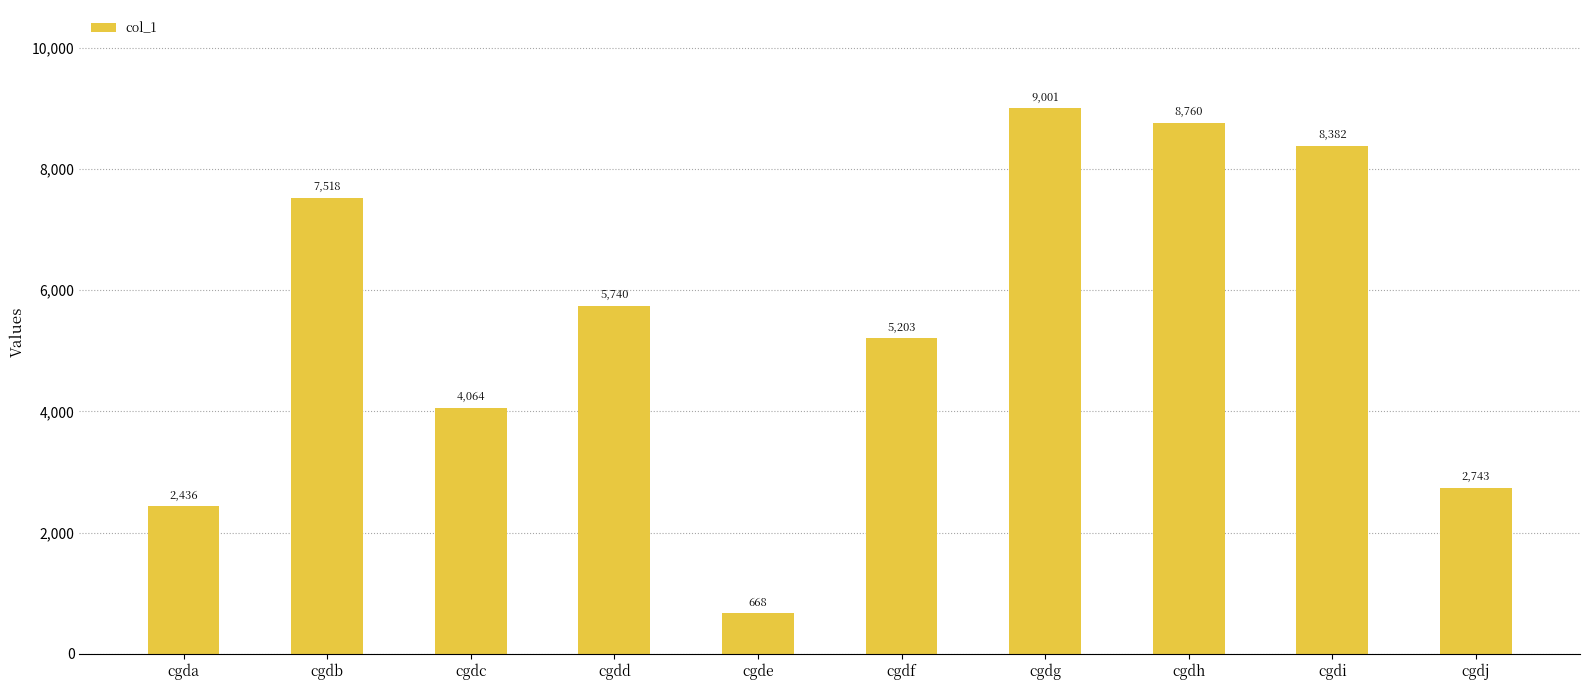

How many categories are shown in the chart?

10